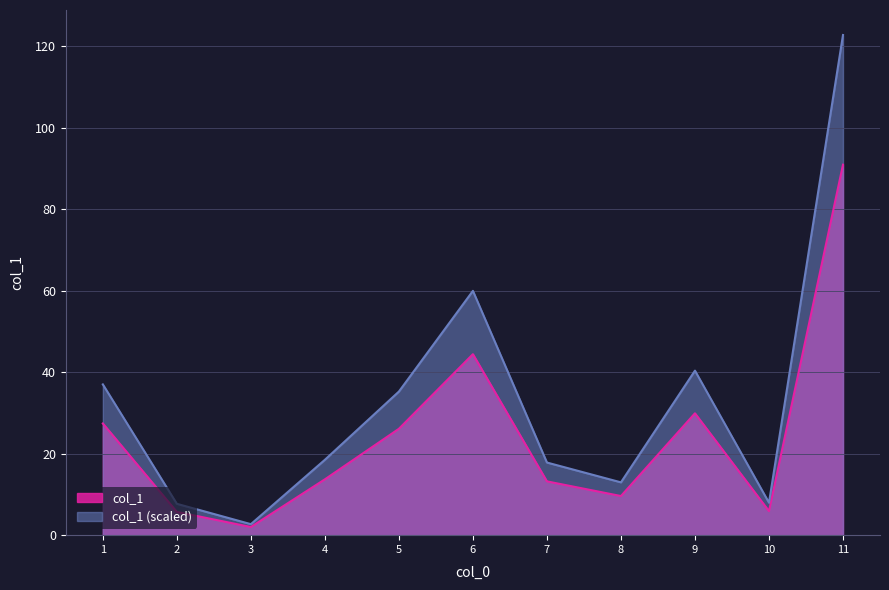

Reading right to left, transcribe all the data shown in this chart.

5=26.1	7=13.2	11=90.9	8=9.6	4=13.7	2=5.7	6=44.4	10=5.9	9=29.9	1=27.4	3=2.0